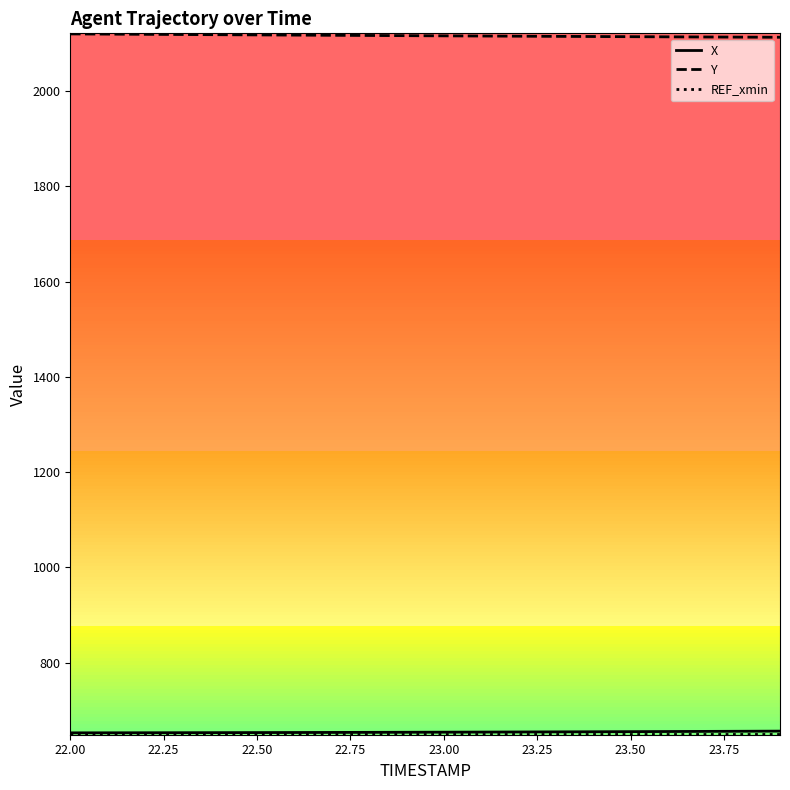

Which series has the largest total across all categories?

Y